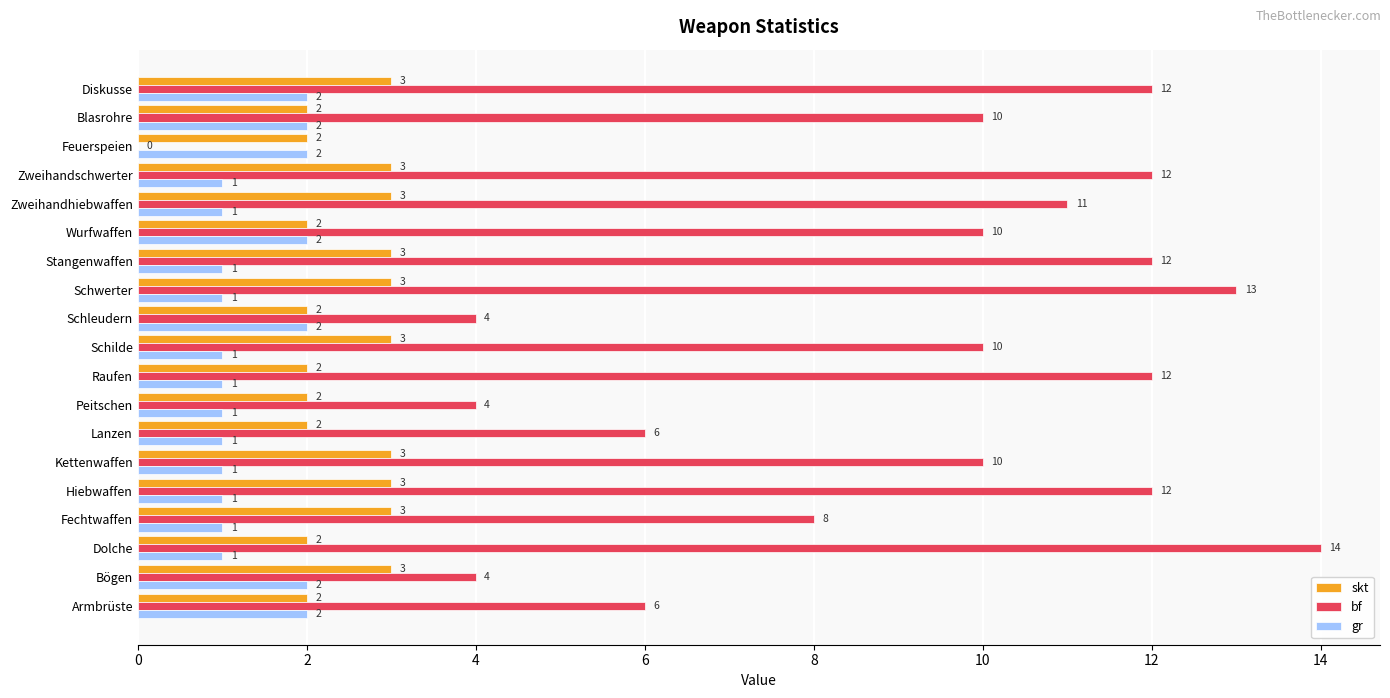

What is the sum of all bf values?

170